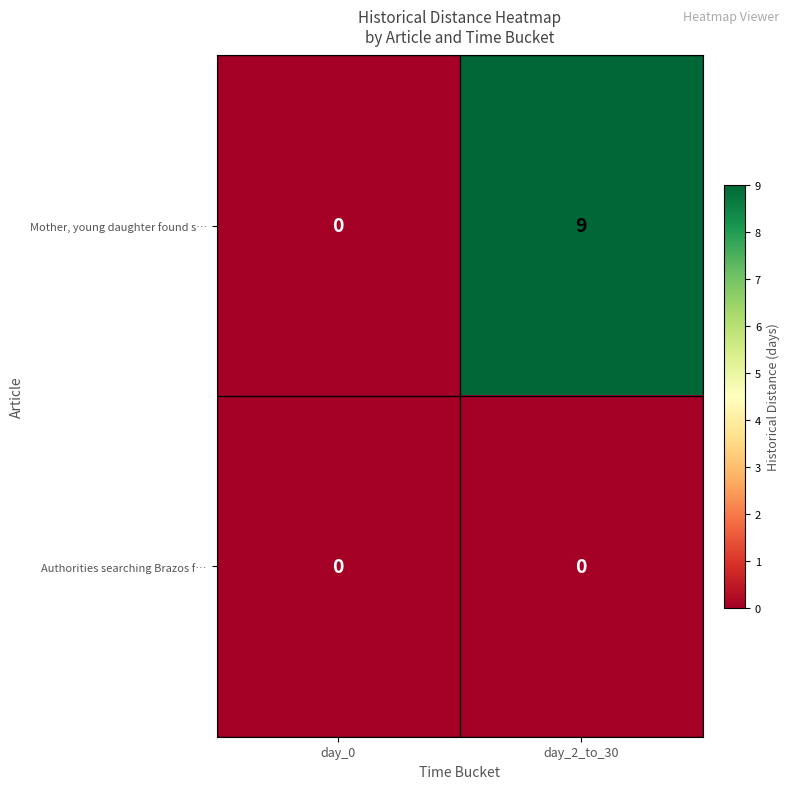

At which category does the chart reach its peak across all series?

day_2_to_30